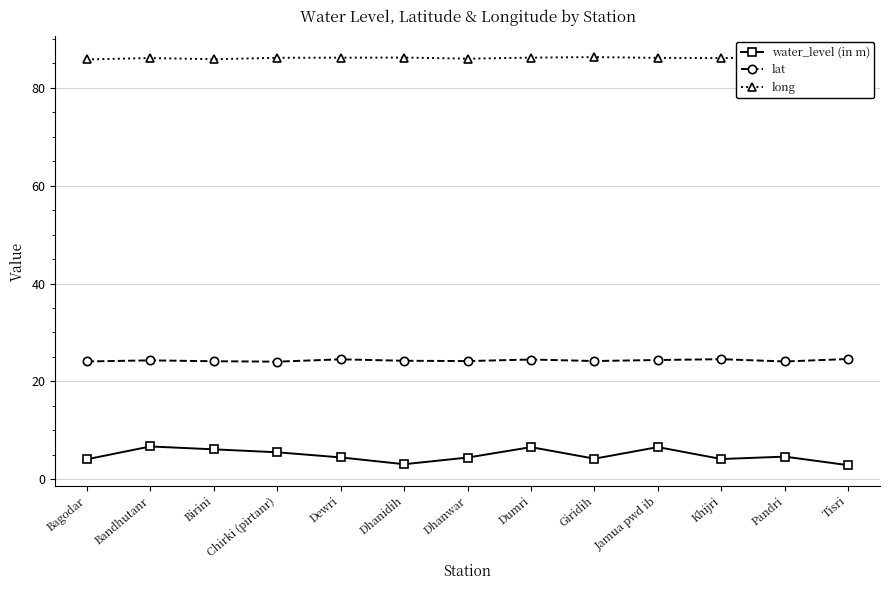

Which series has the widest spread of values?

water_level (in m)